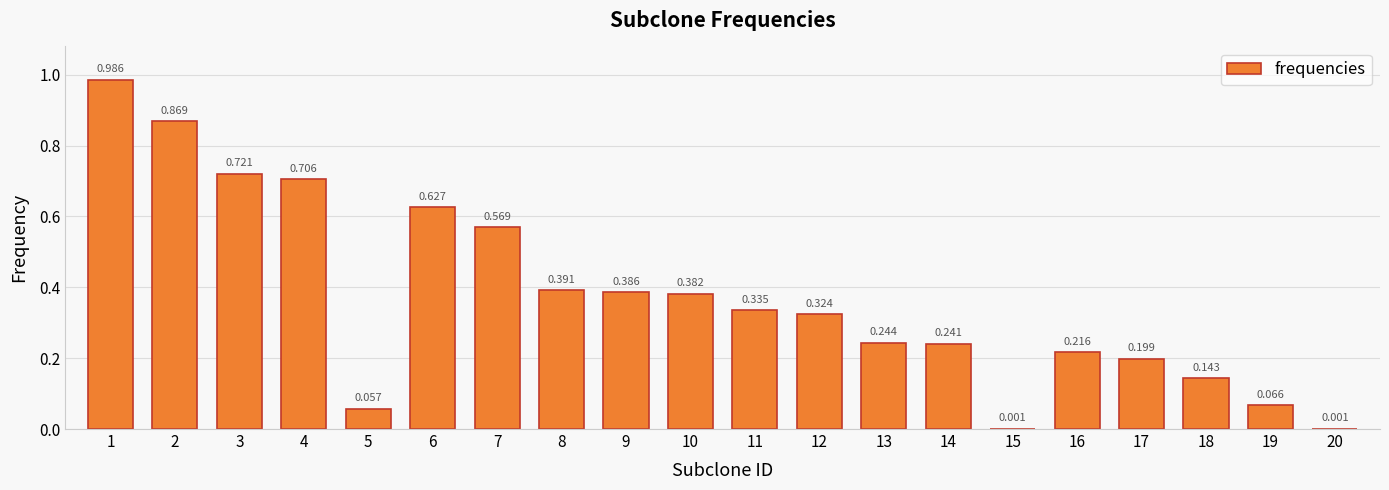

Count the number of categories in the chart.

20